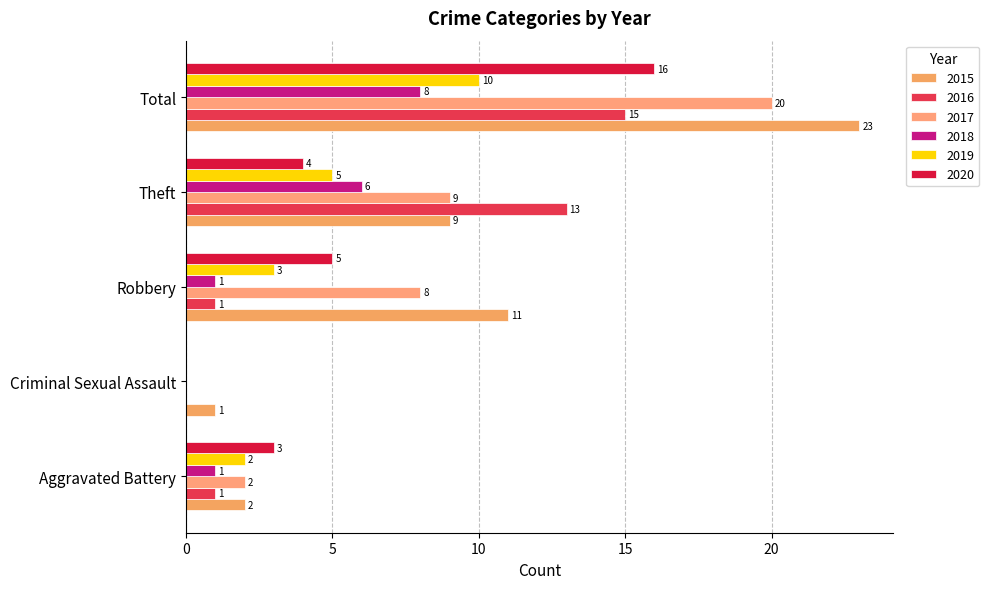

At which label is 2015 closest to 12?

Robbery